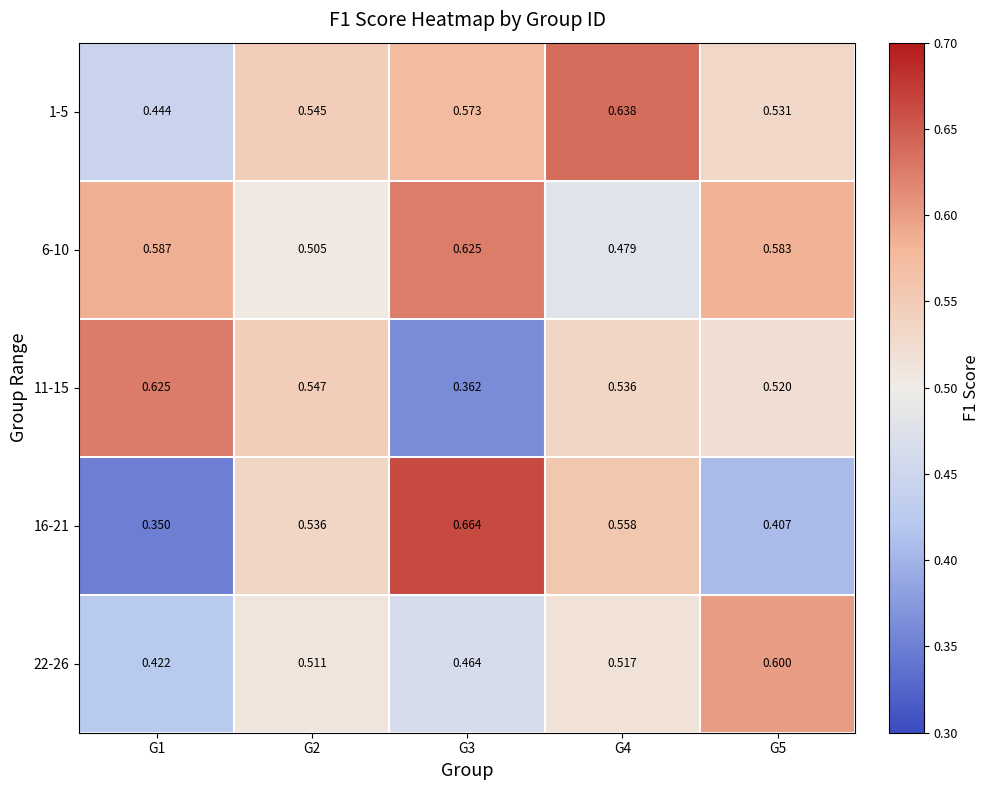

At G1, list the series in order from smallest to largest.

16-21, 22-26, 1-5, 6-10, 11-15